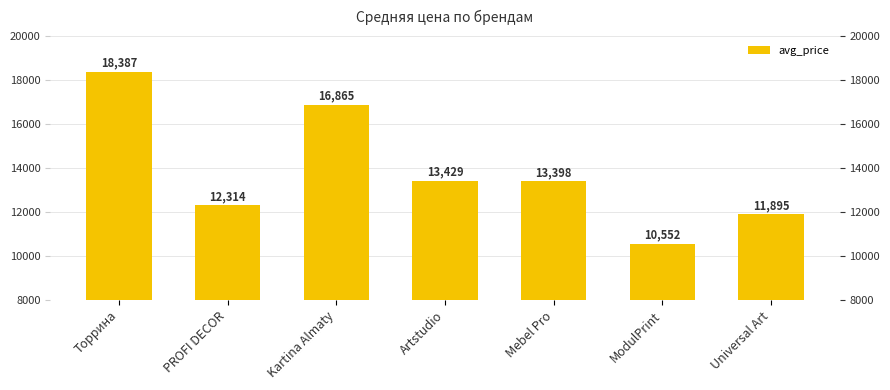

What is the sum of the values at Торрина and Universal Art?

30282